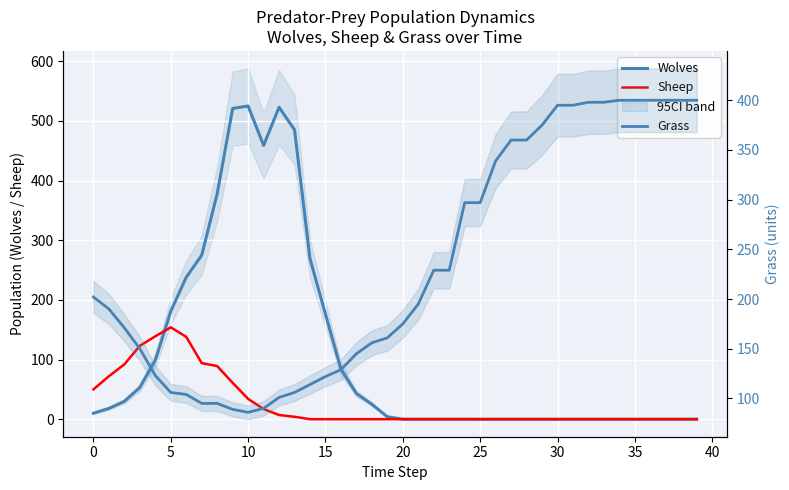

Between 13 and 18, which series saw the biggest shift?

Wolves